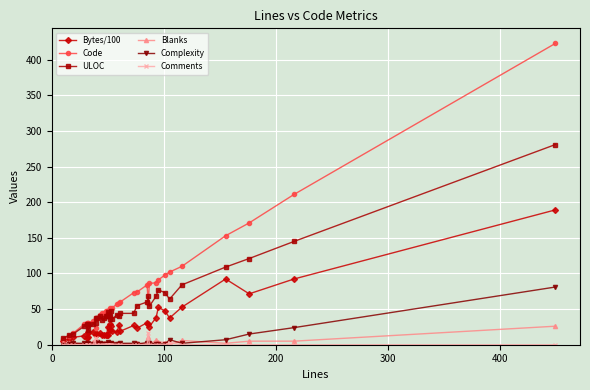

In ULOC, how many points are lower than both neighbors (excluding endpoints)?

8